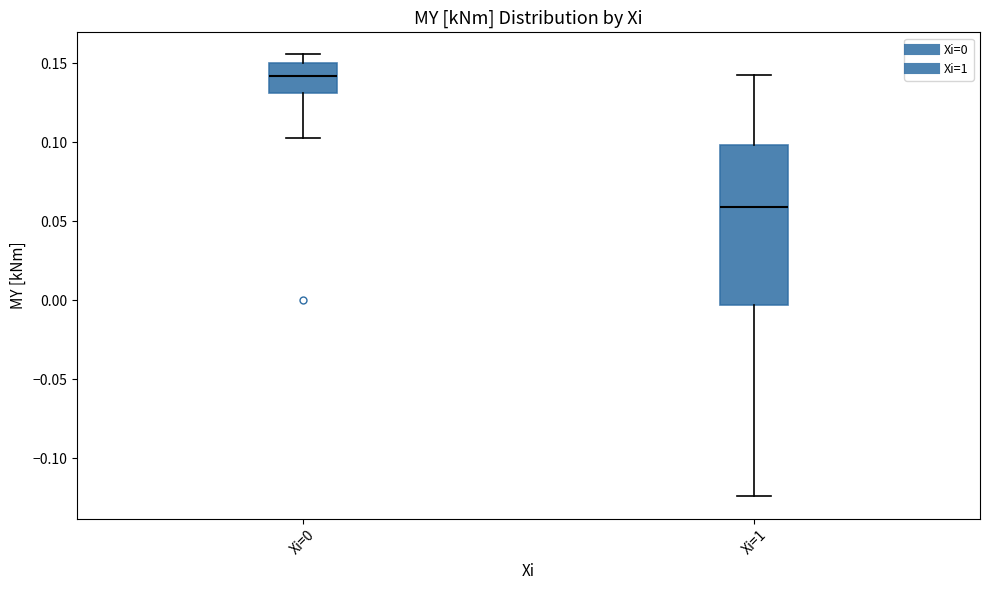

Which box is the tallest, from its lower edge to its upper edge?

Xi=1